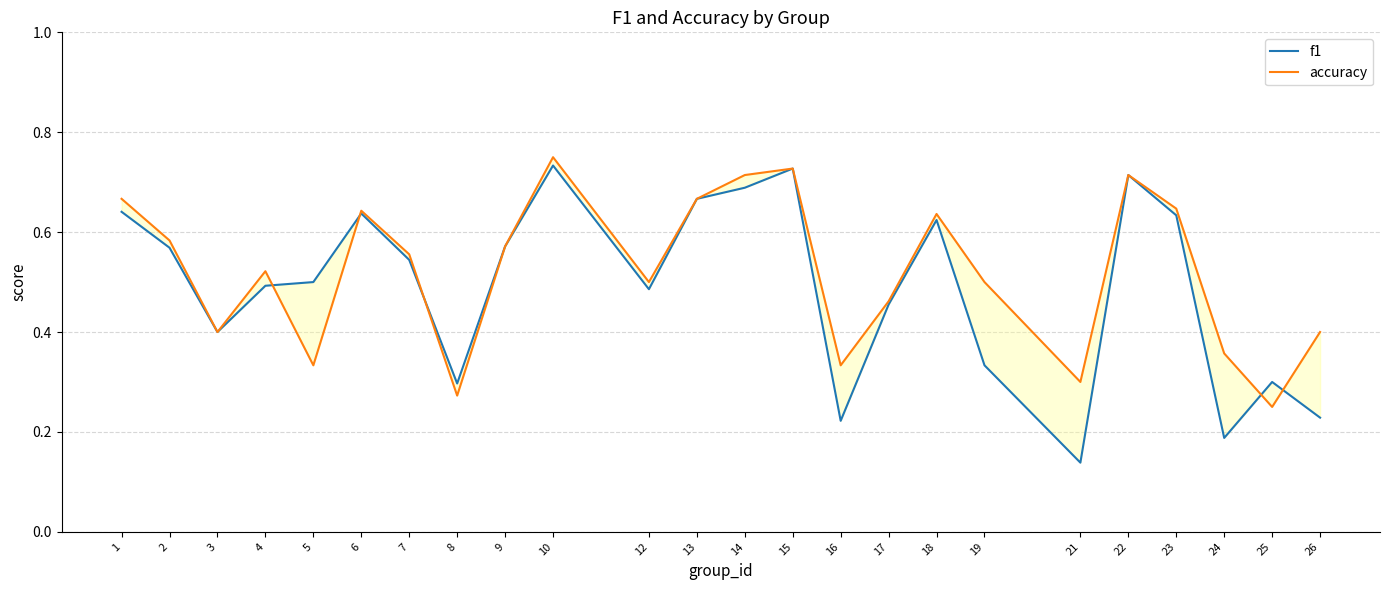

Rank the series at 3 from lowest to highest value.

f1, accuracy